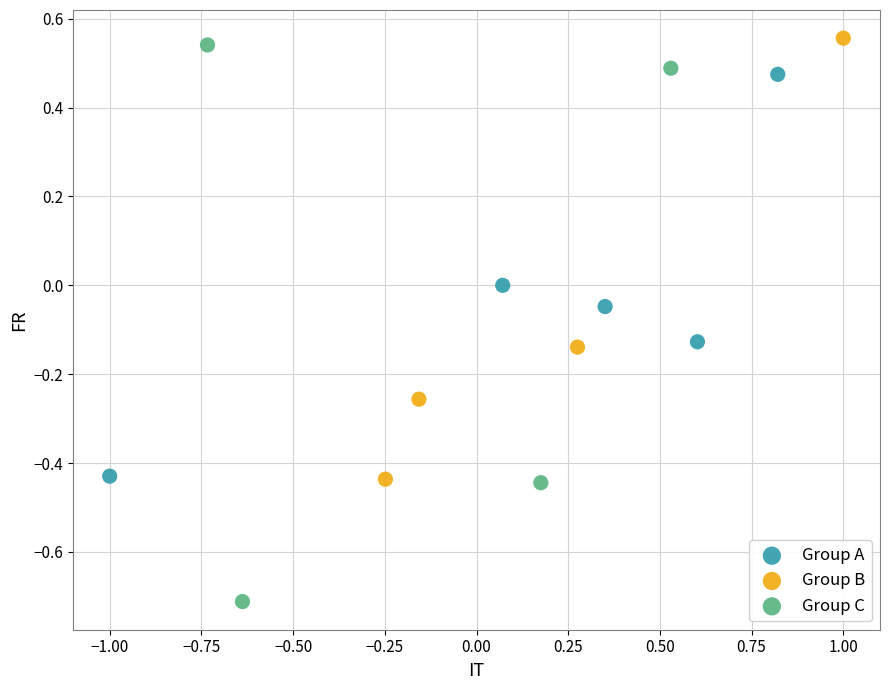

Which series has the largest Y range (max minus min)?

Group C